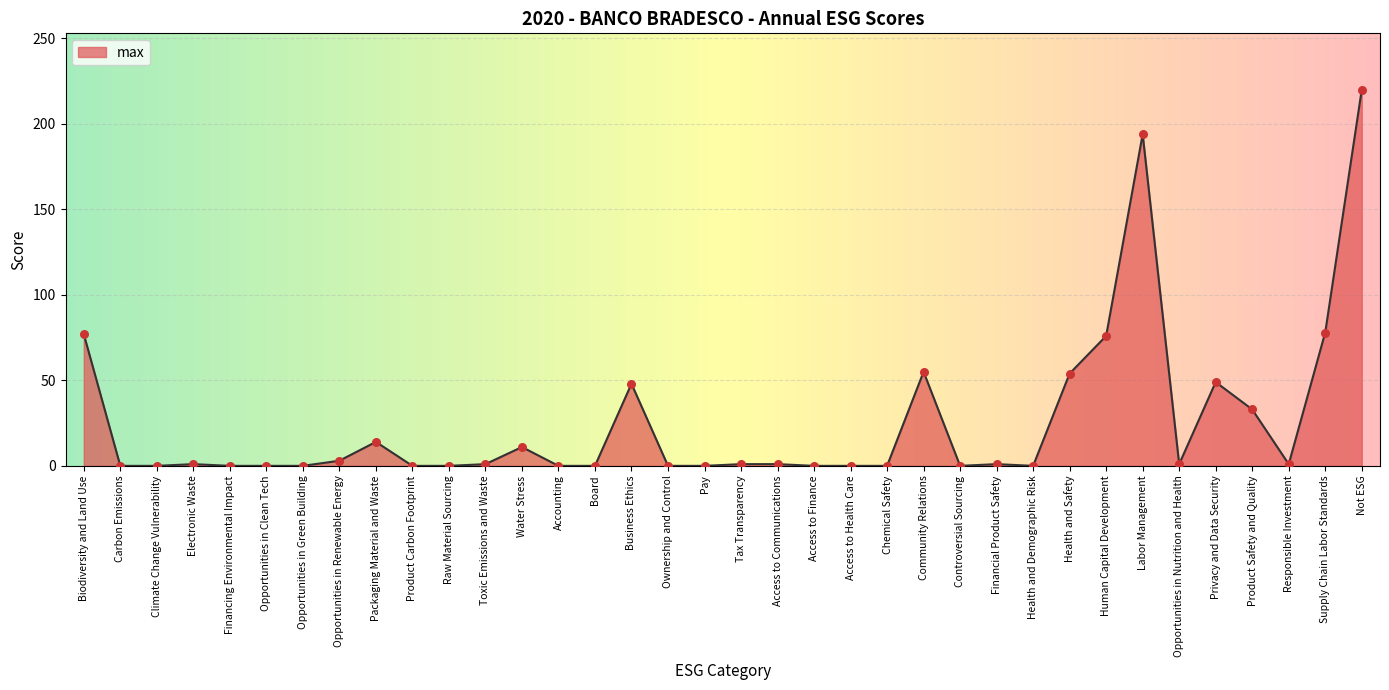

What is the change in value from Access to Communications to Chemical Safety?

-1